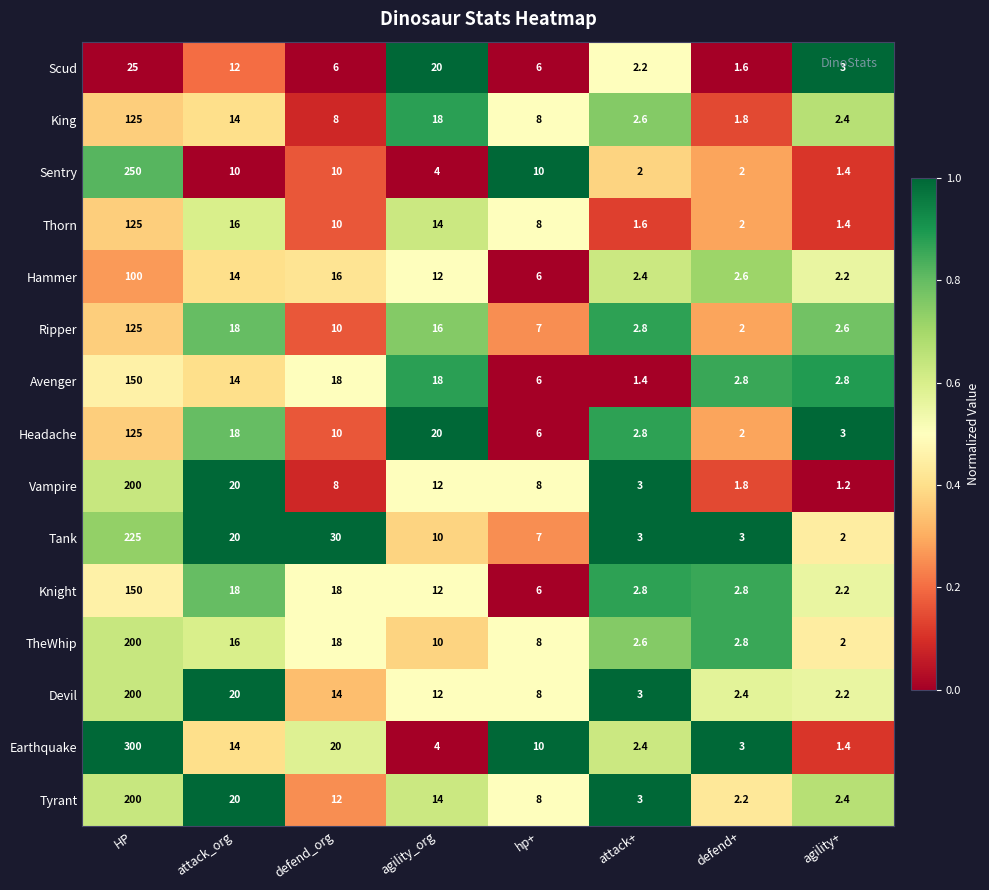

The value of TheWhip at defend_org is 18.0. True or false?

True